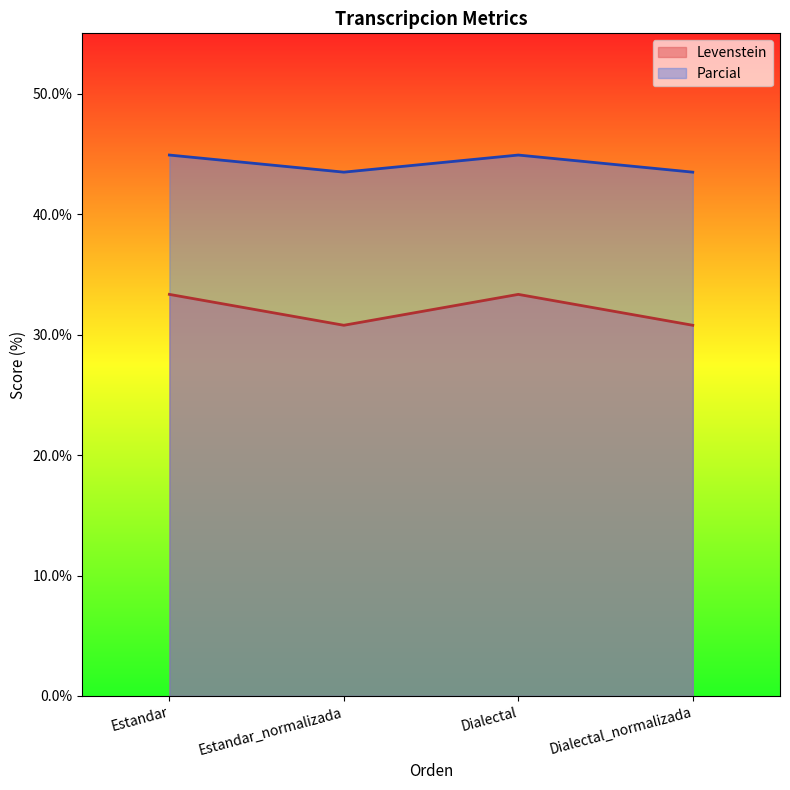

How many interior local peaks does the Parcial series have?

1